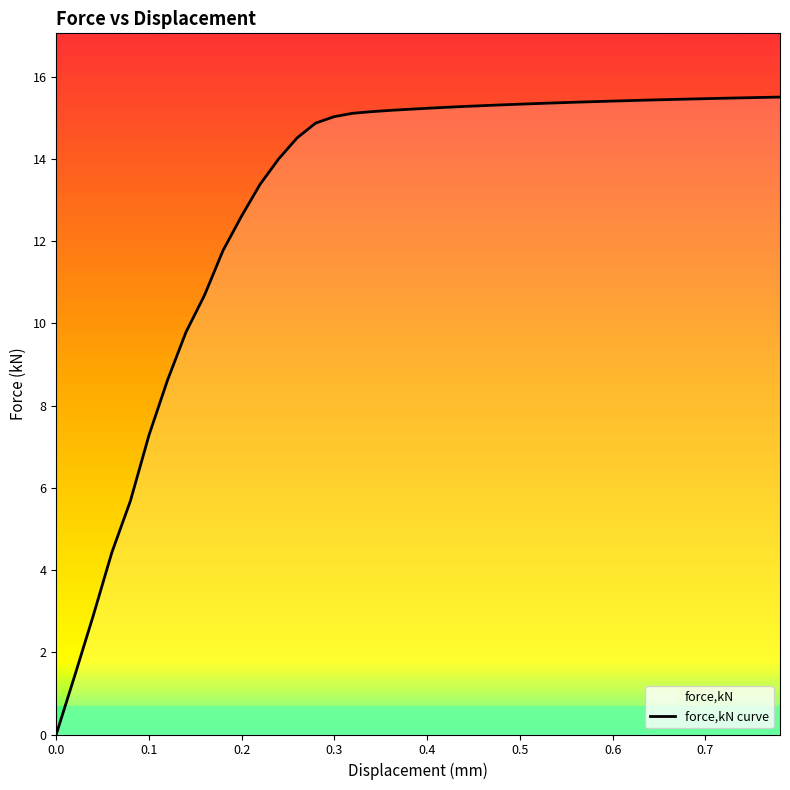

Is this an area chart (filled region under the line)?

No